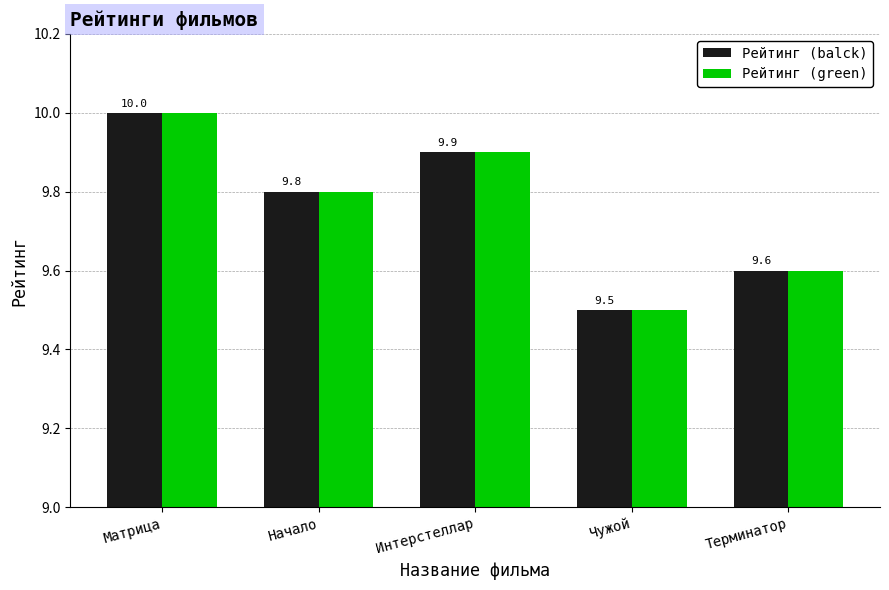

Reading left to right, extract all data points from this chart.

Рейтинг (balck): 10.0	9.8	9.9	9.5	9.6
Рейтинг (green): 10.0	9.8	9.9	9.5	9.6